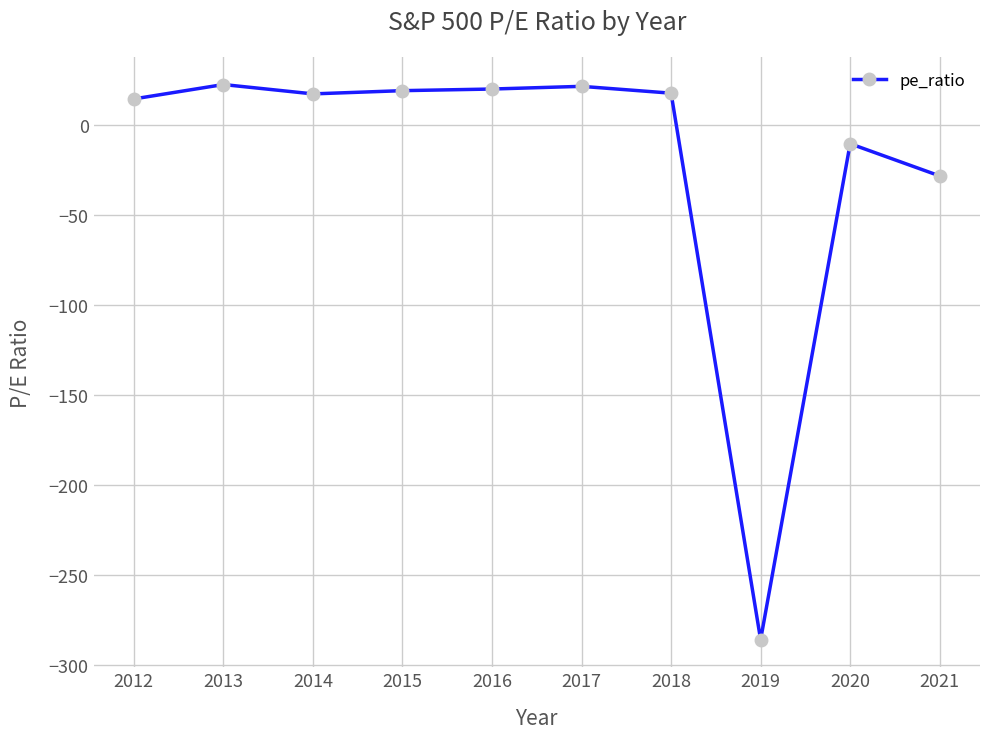

How many lines are shown in the chart?

1